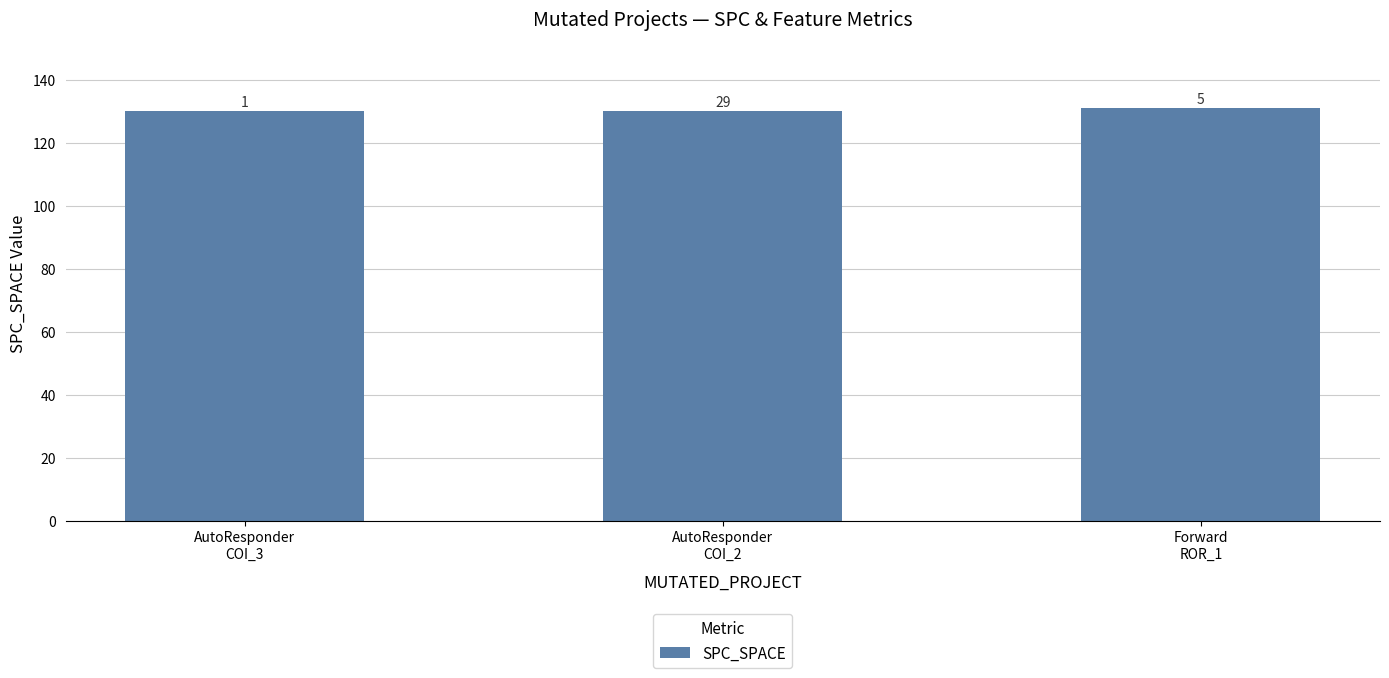

Are the bars horizontal?

No